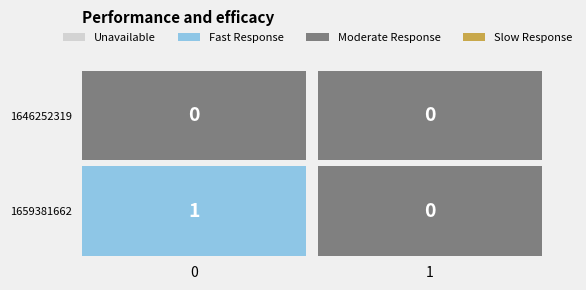

How many data points does each series have?

2